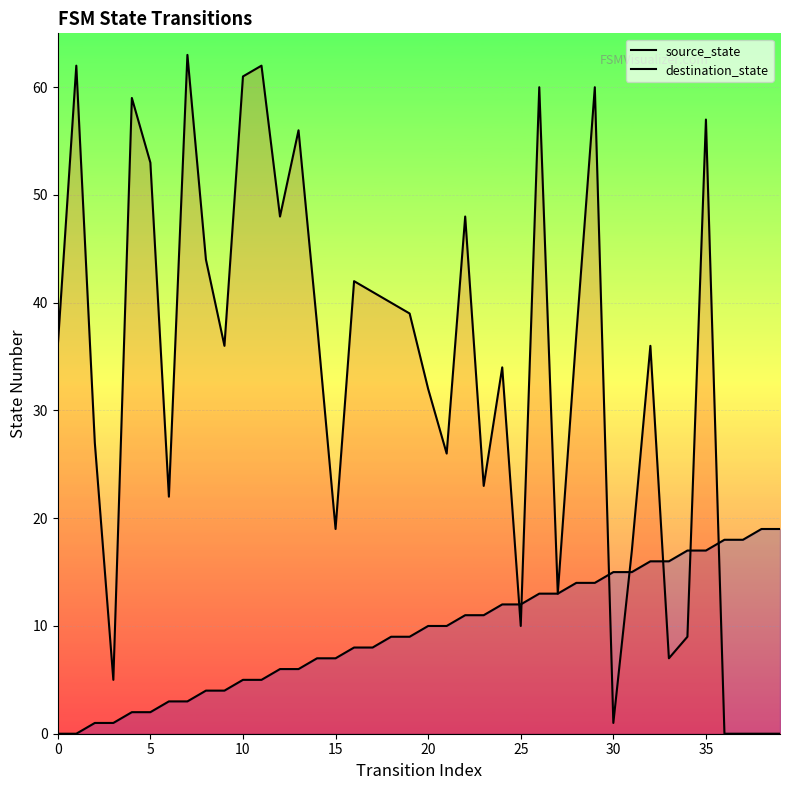

At how many categories does at least one series exceed 2?

40